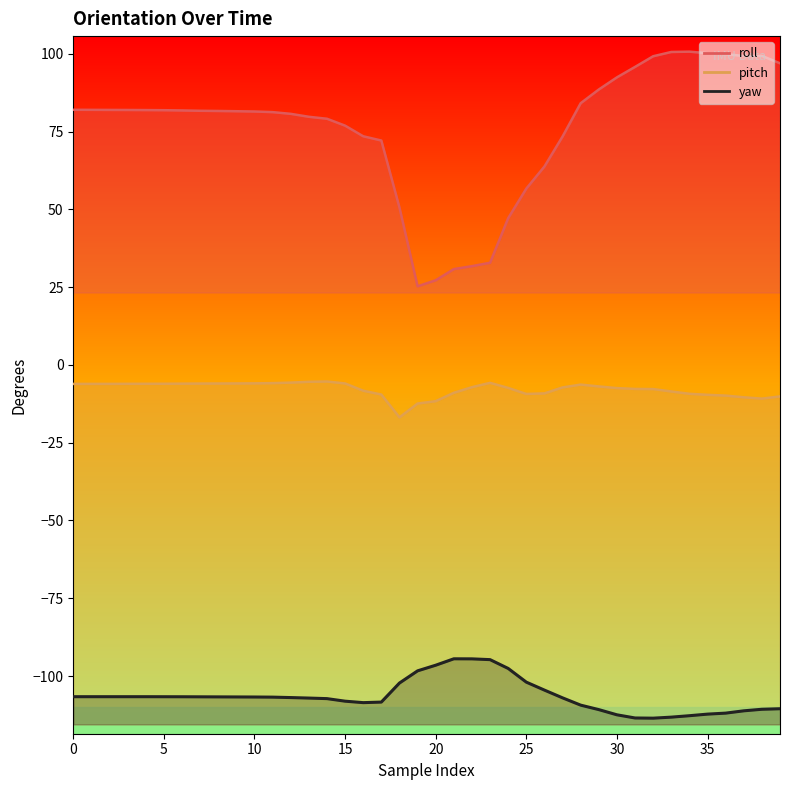

At which label does roll reach its peak?

34